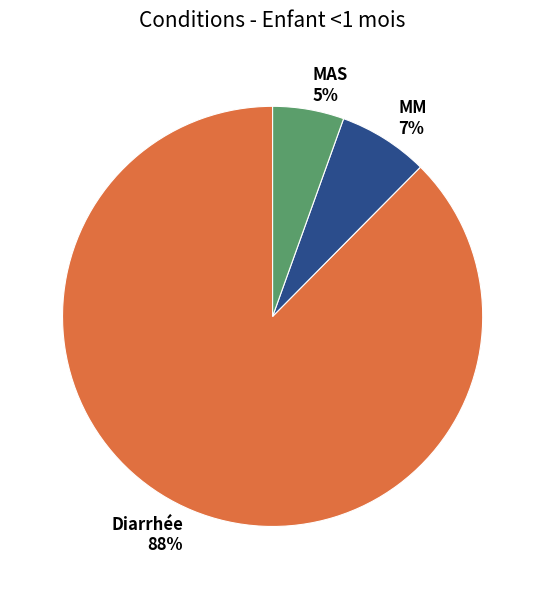

To the nearest percent, what percentage of the pie is MAS?

5%